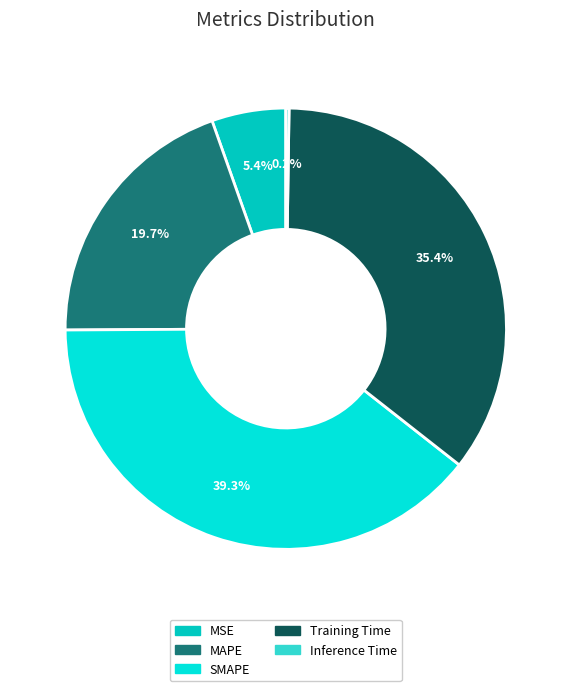

Is it true that MSE is 5% of the pie?

True